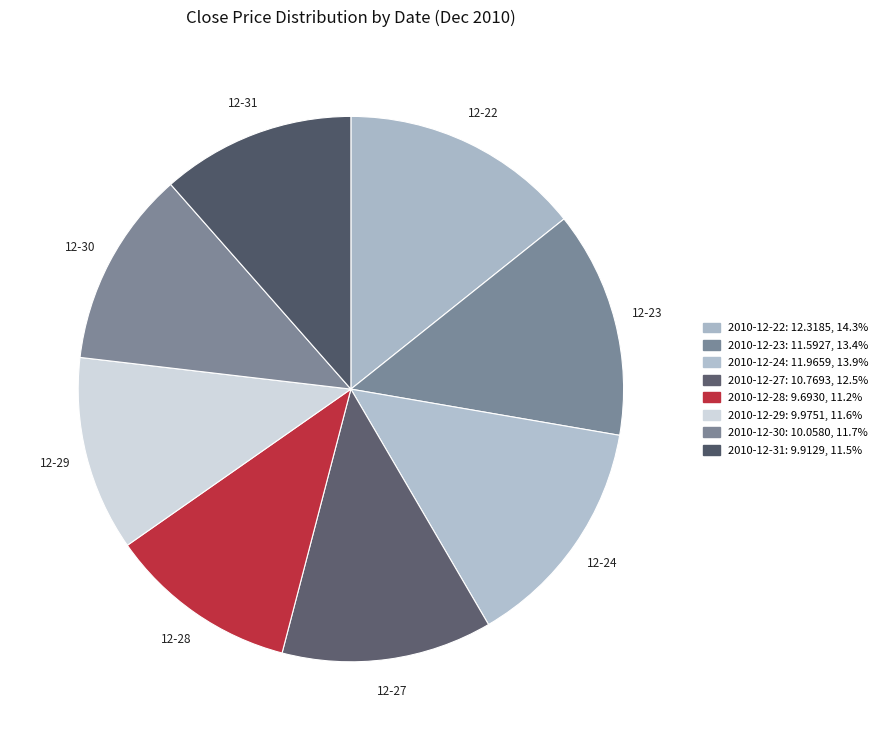

How many slices are in this pie chart?

8